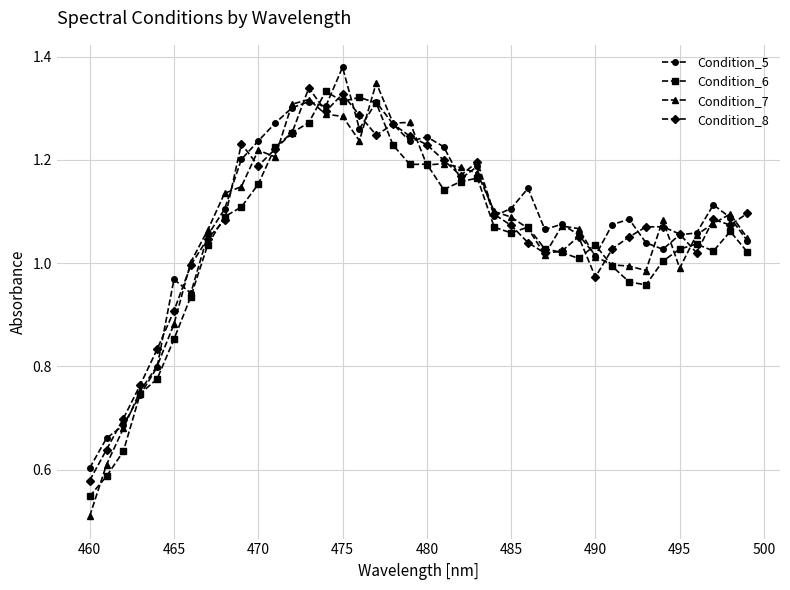

Which series has the widest spread of values?

Condition_7